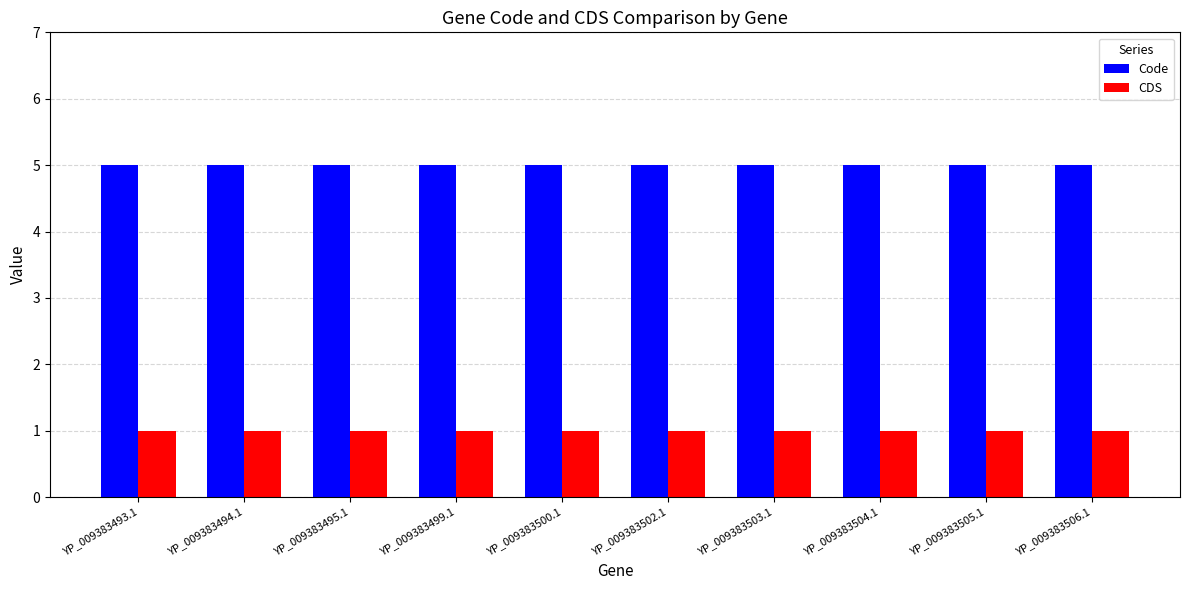

What is the value of the CDS bar at the 8th from the left?

1